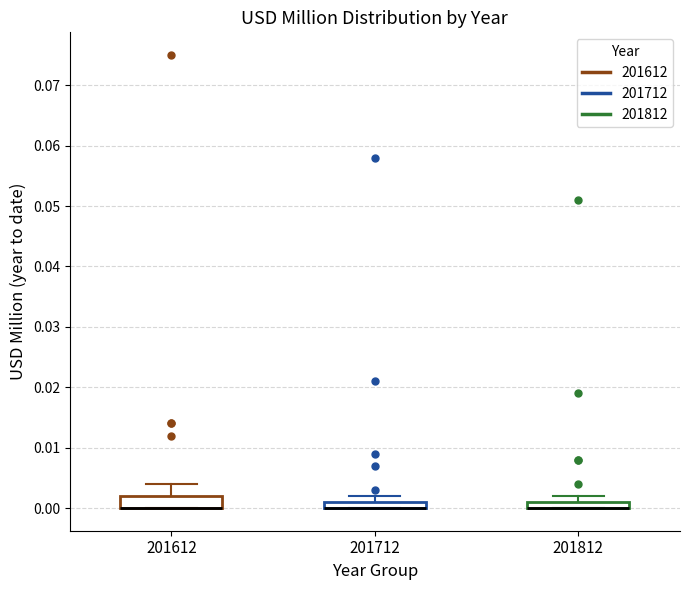

Where is the upper edge of the box at x = 201712 on the y-axis? The values are not printed on the chart, so give them approximately, as read against the axis.

0.001